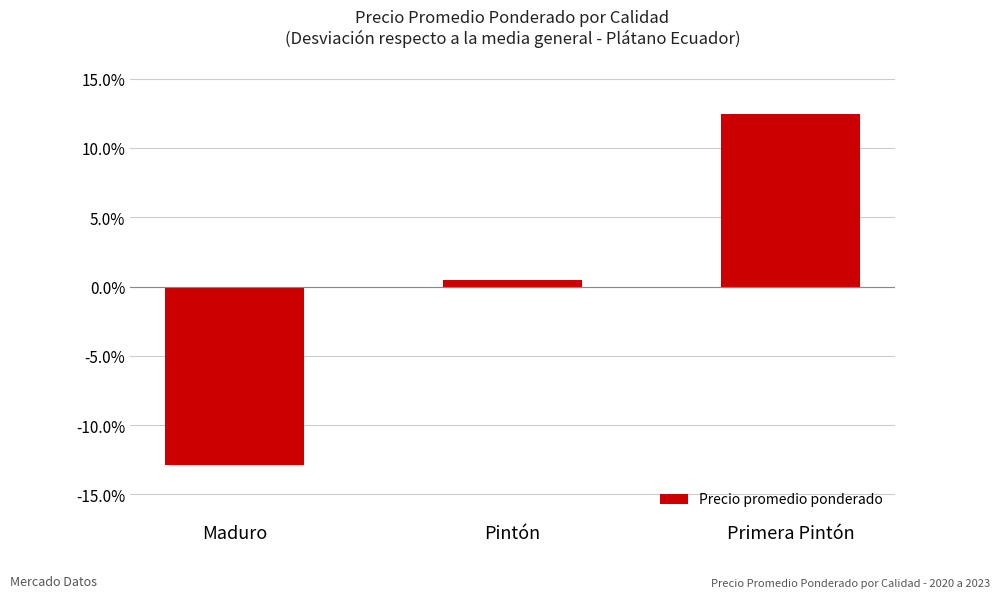

Which has a higher value, Primera Pintón or Pintón?

Primera Pintón